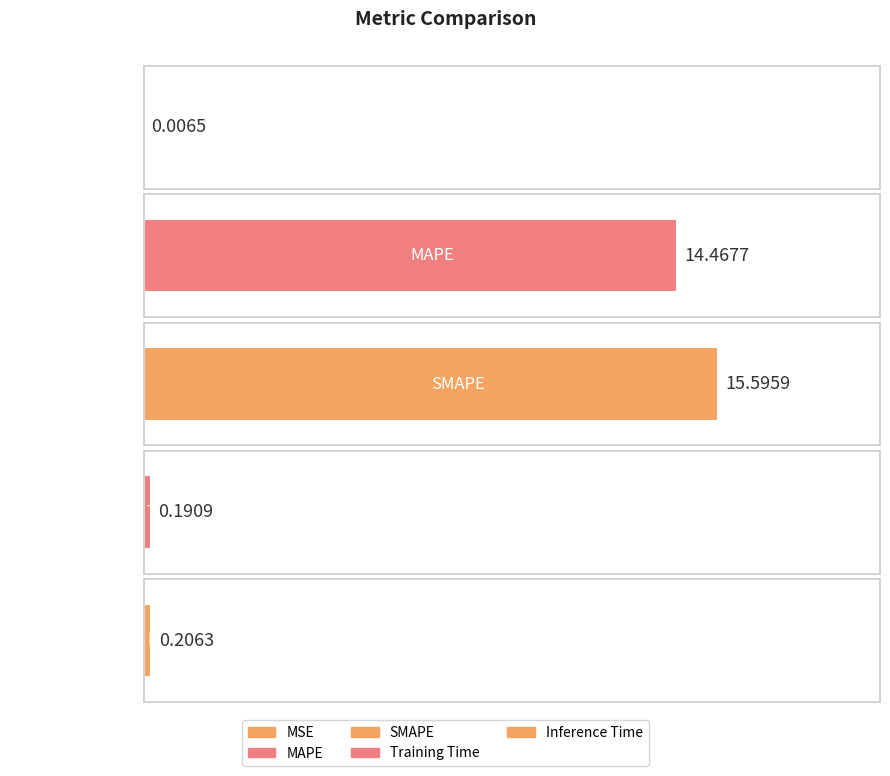

How many categories are shown in the chart?

5